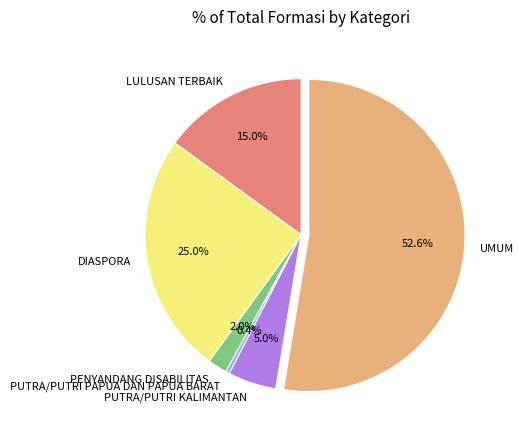

Rank the categories by value from lowest to highest.

PUTRA/PUTRI PAPUA DAN PAPUA BARAT, PENYANDANG DISABILITAS, PUTRA/PUTRI KALIMANTAN, LULUSAN TERBAIK, DIASPORA, UMUM